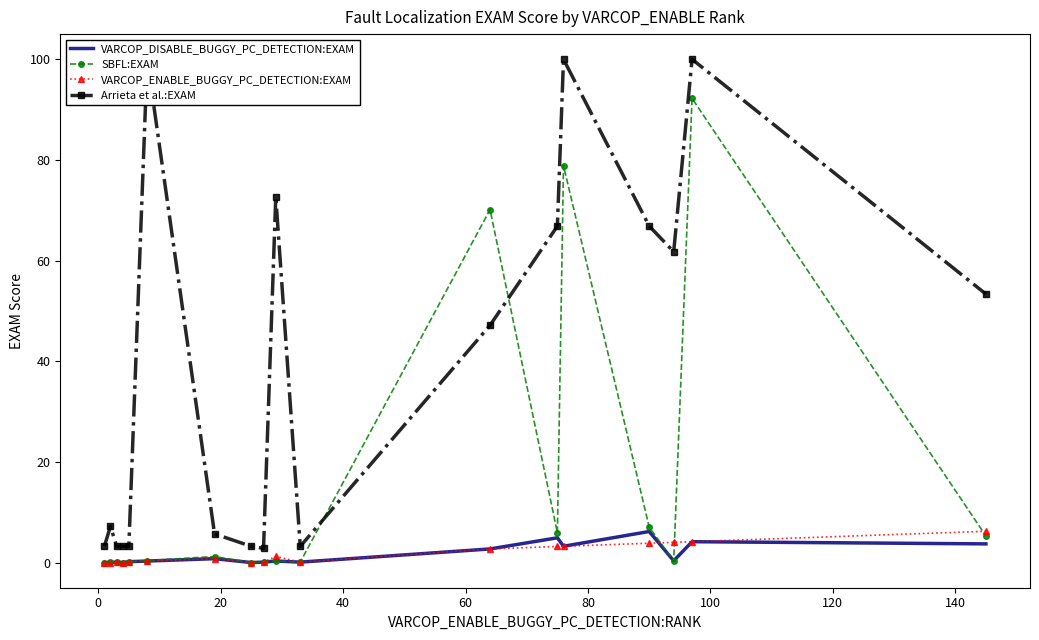

What is the maximum value for SBFL:EXAM?

92.2